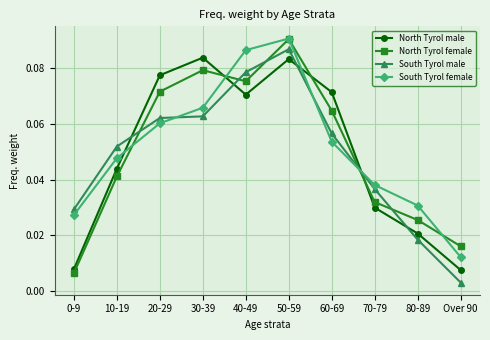

What is the label of the 8th point from the right?

20-29